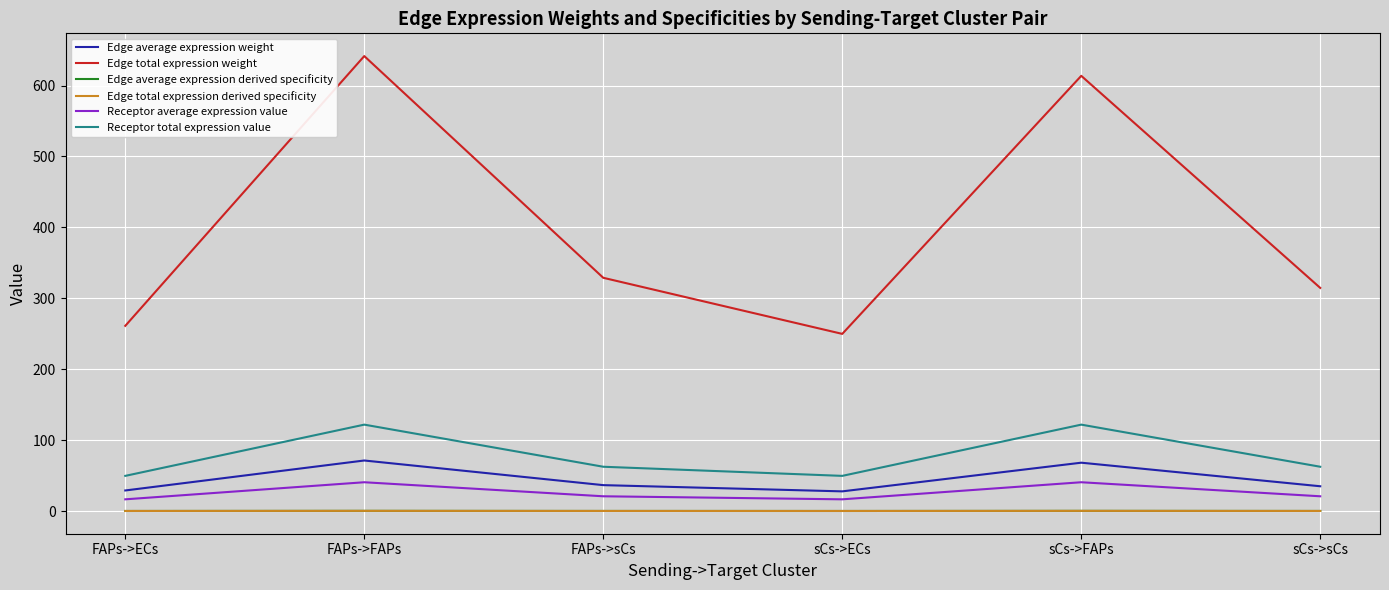

What is the difference between the Edge average expression weight values at FAPs->FAPs and sCs->sCs?

36.3